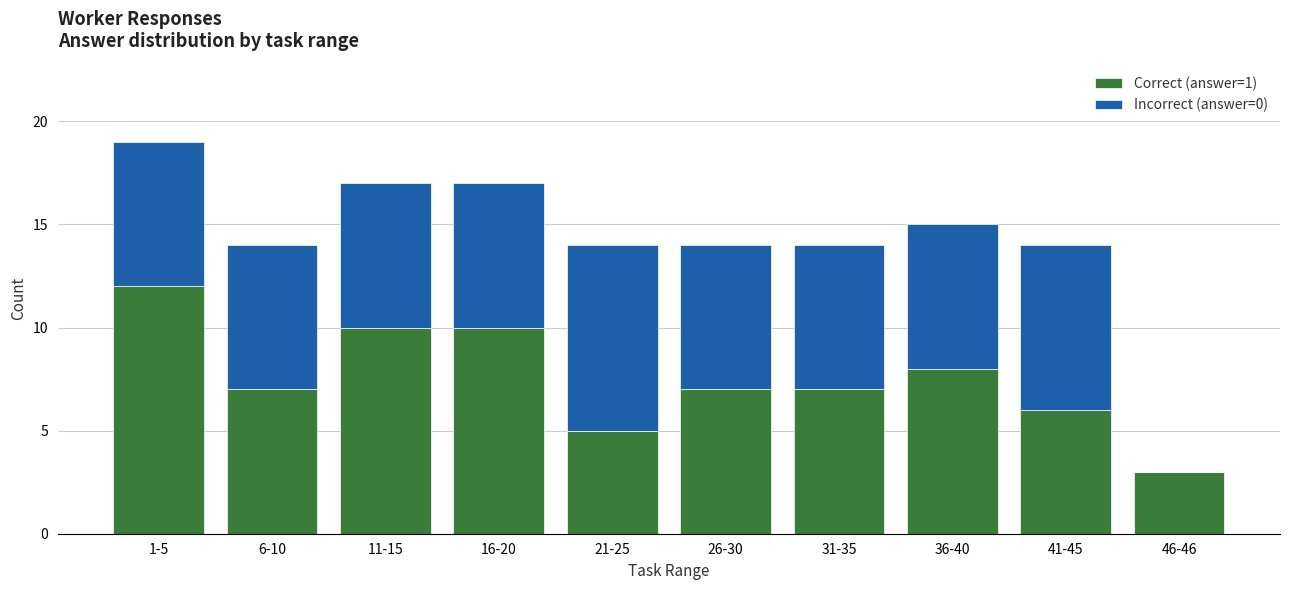

Count the number of categories in the chart.

10